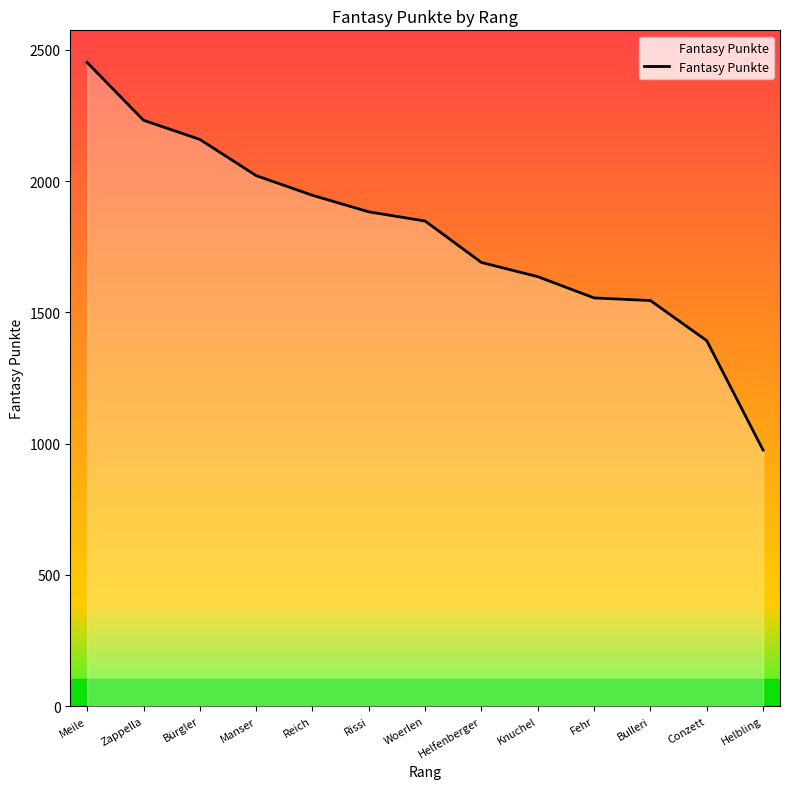

The value at Meile is 3636. True or false?

False